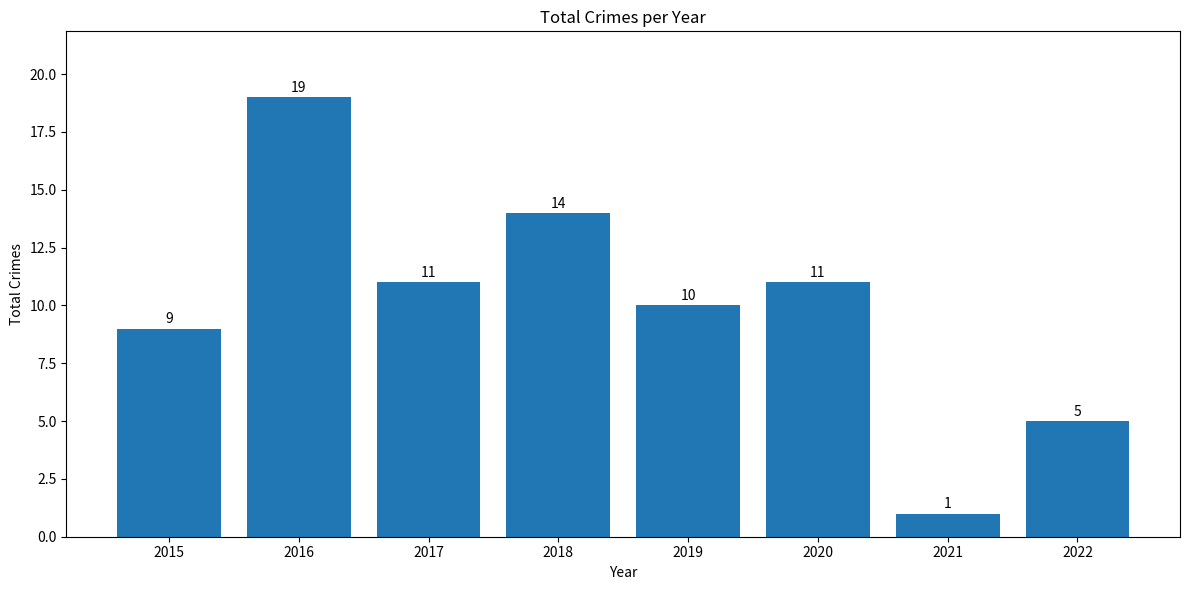

Which category has the lowest value across all series?

2021